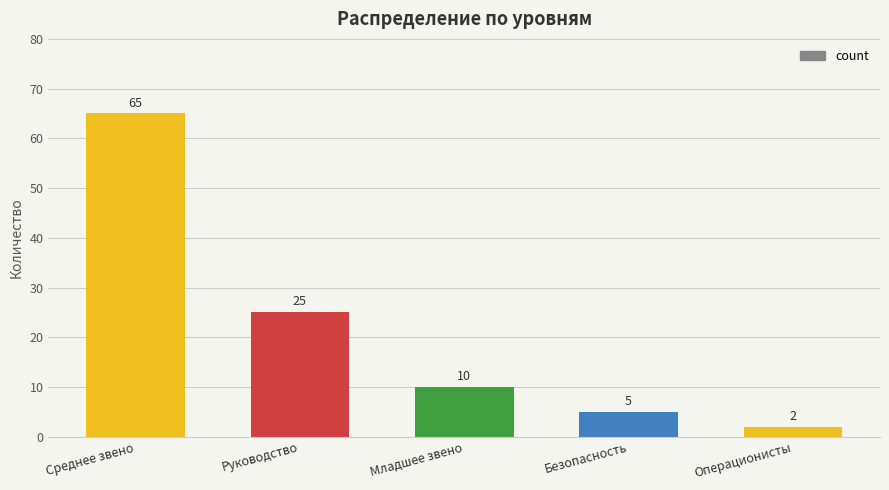

Reading left to right, what are all the values shown in this chart?

Среднее звено=65	Руководство=25	Младшее звено=10	Безопасность=5	Операционисты=2